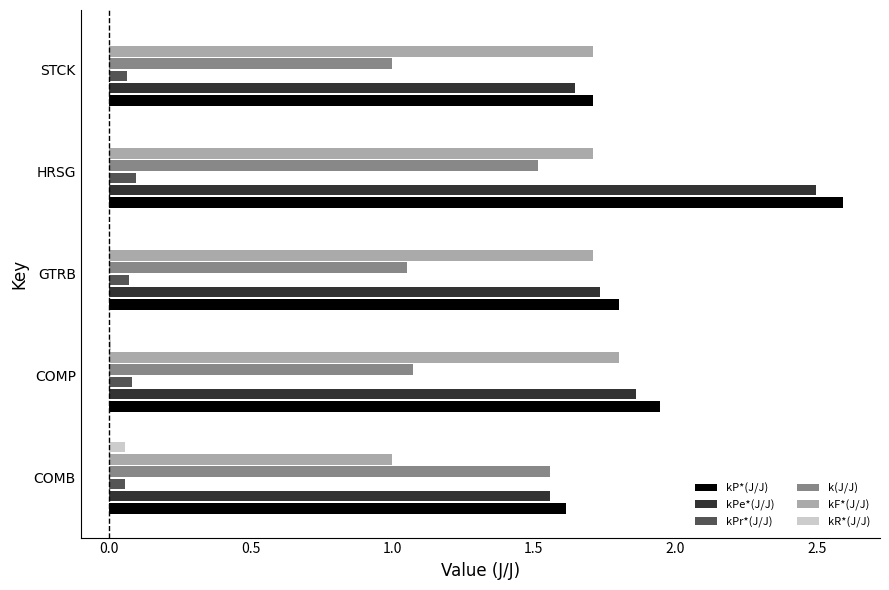

What is the greatest value displayed?

2.6